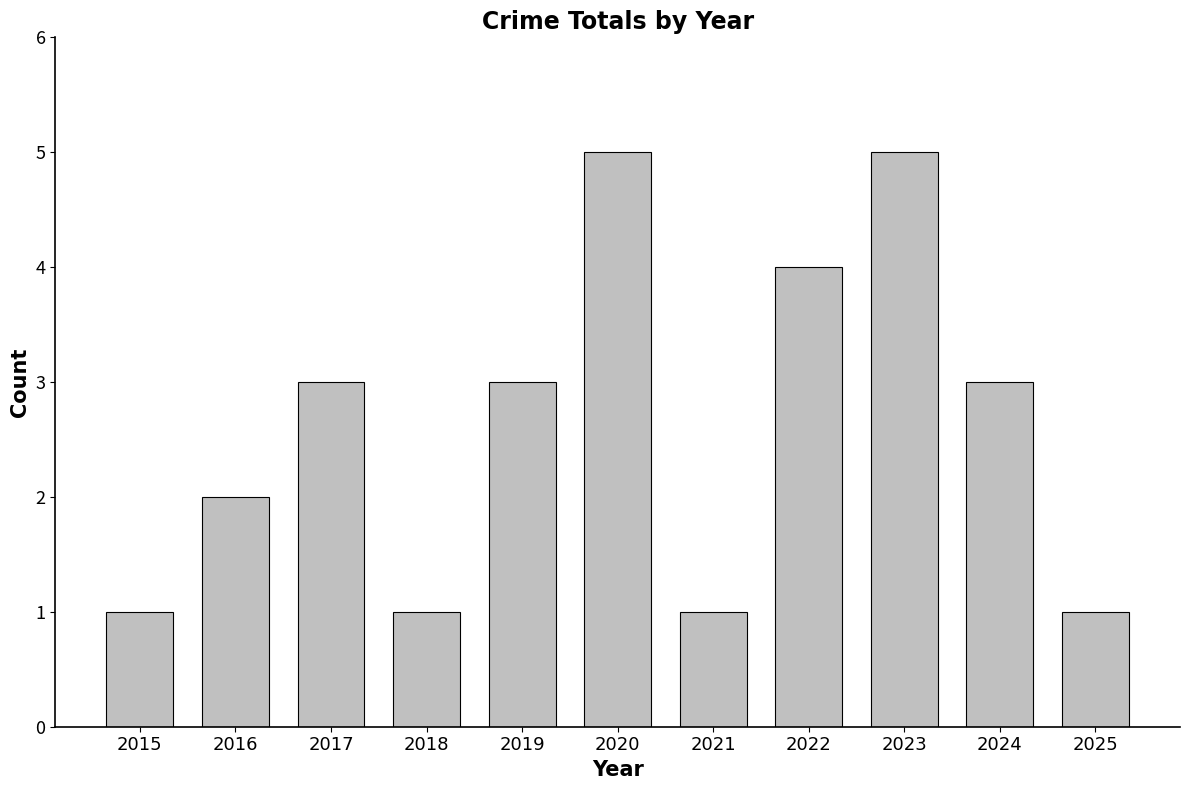

What is the approximate value at 2024?

3